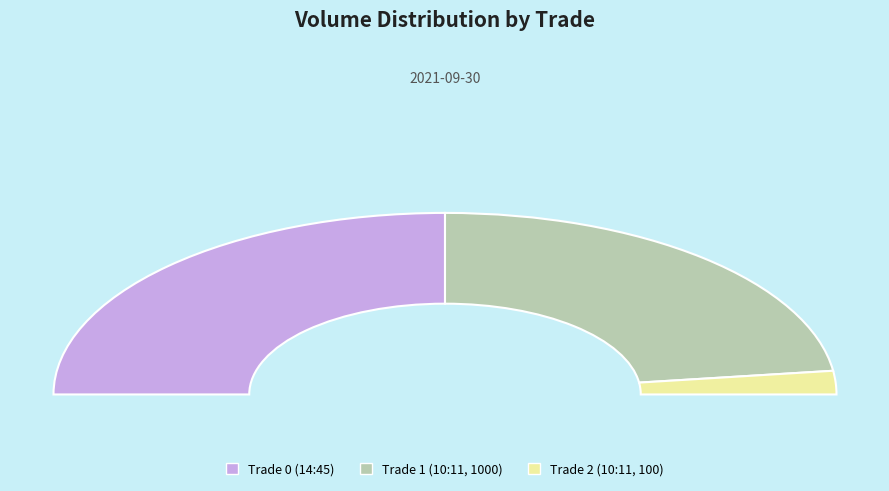

How many segments does this pie chart have?

3